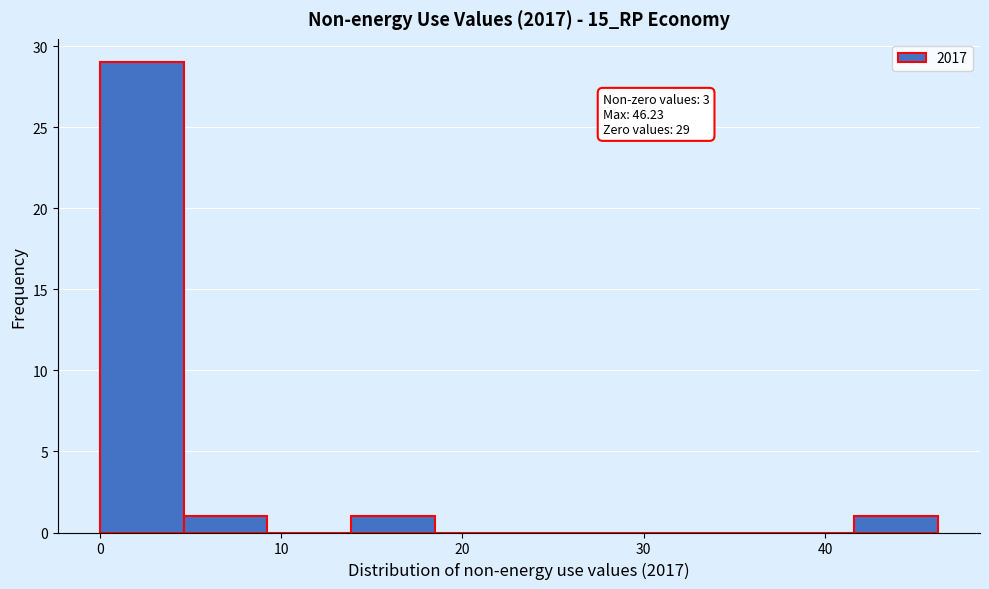

Over which range of the x-axis is the bar tallest?

0 to 5